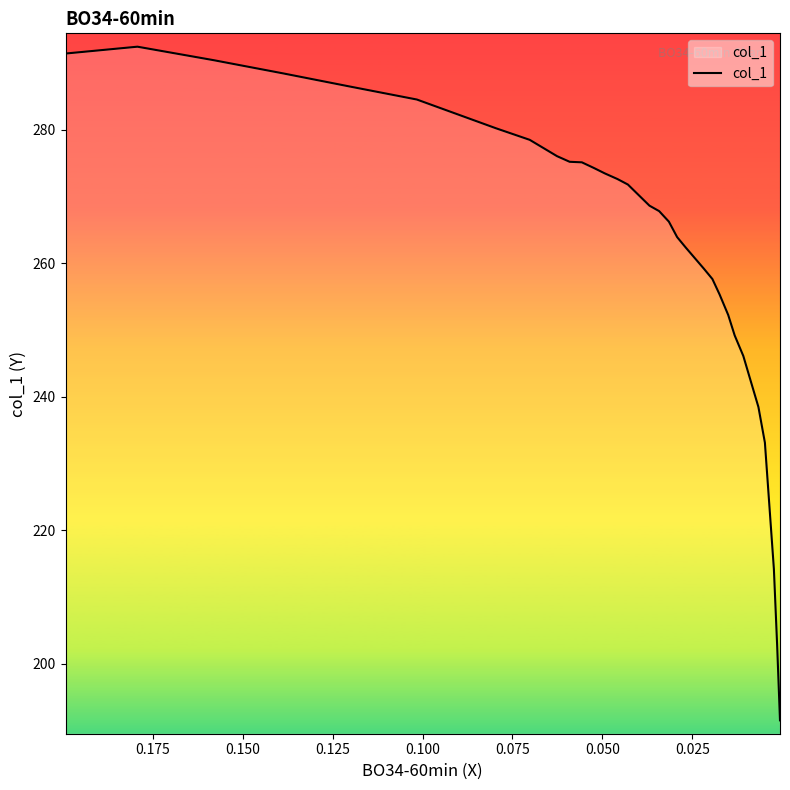

True or false: the data shows 267.8 at 17.

True